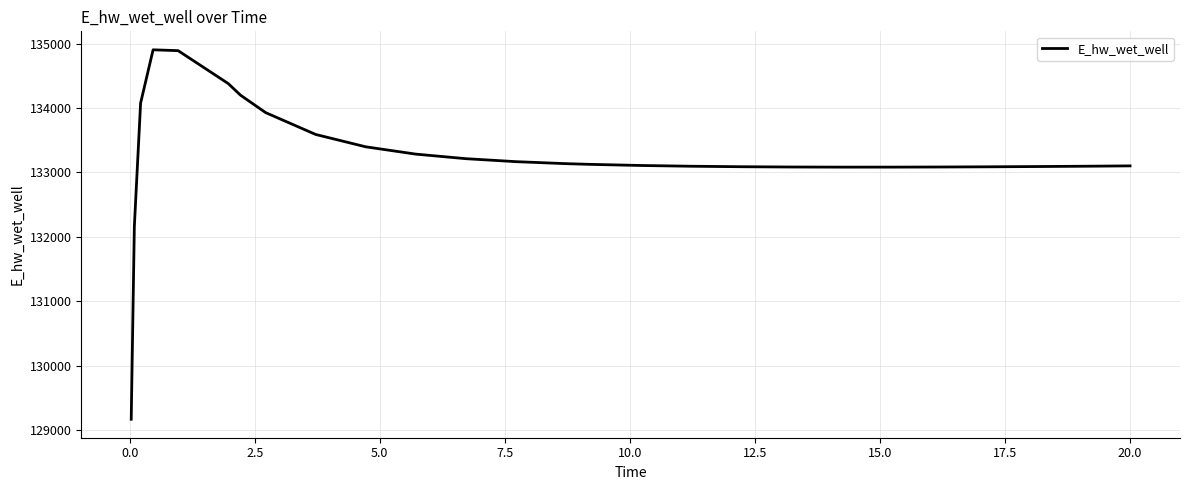

What is the minimum value shown in the chart?

129172.3